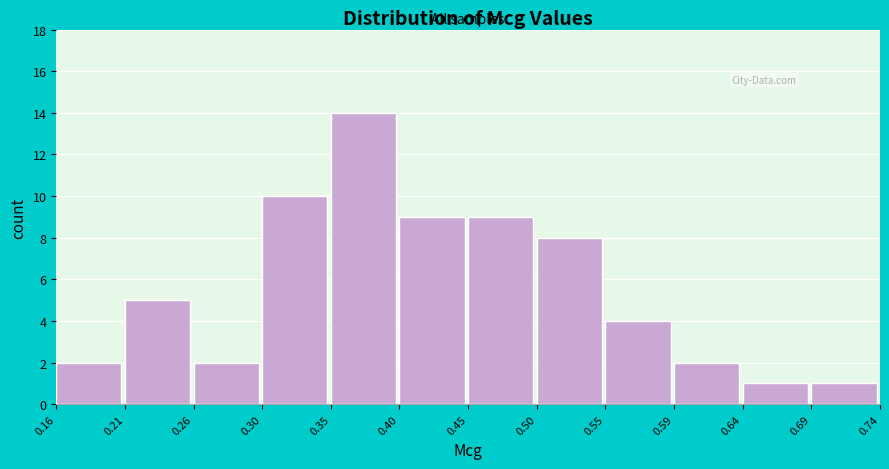

Over which range of the x-axis is the bar tallest?

0.35 to 0.40